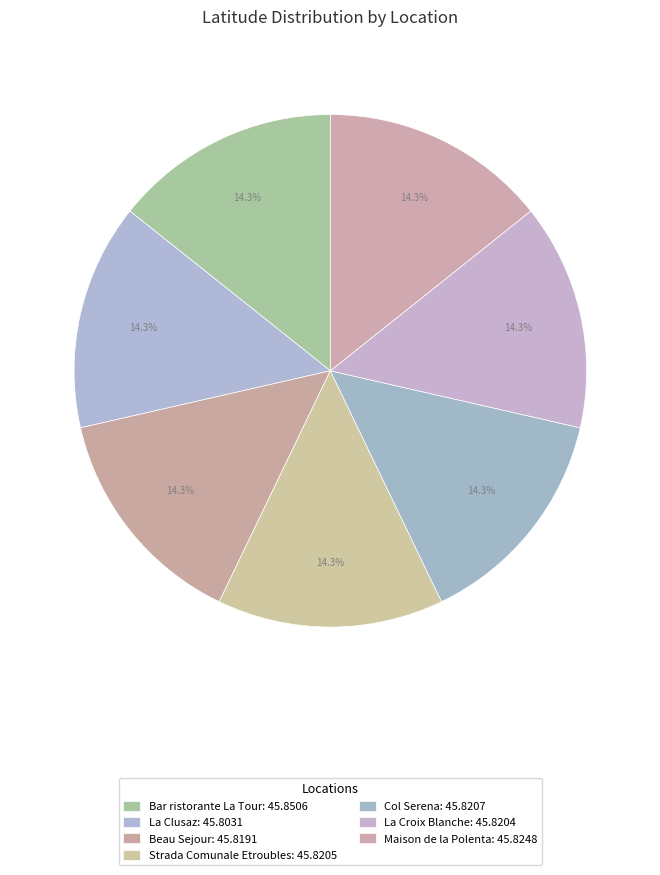

Which slice is the largest?

Bar ristorante La Tour